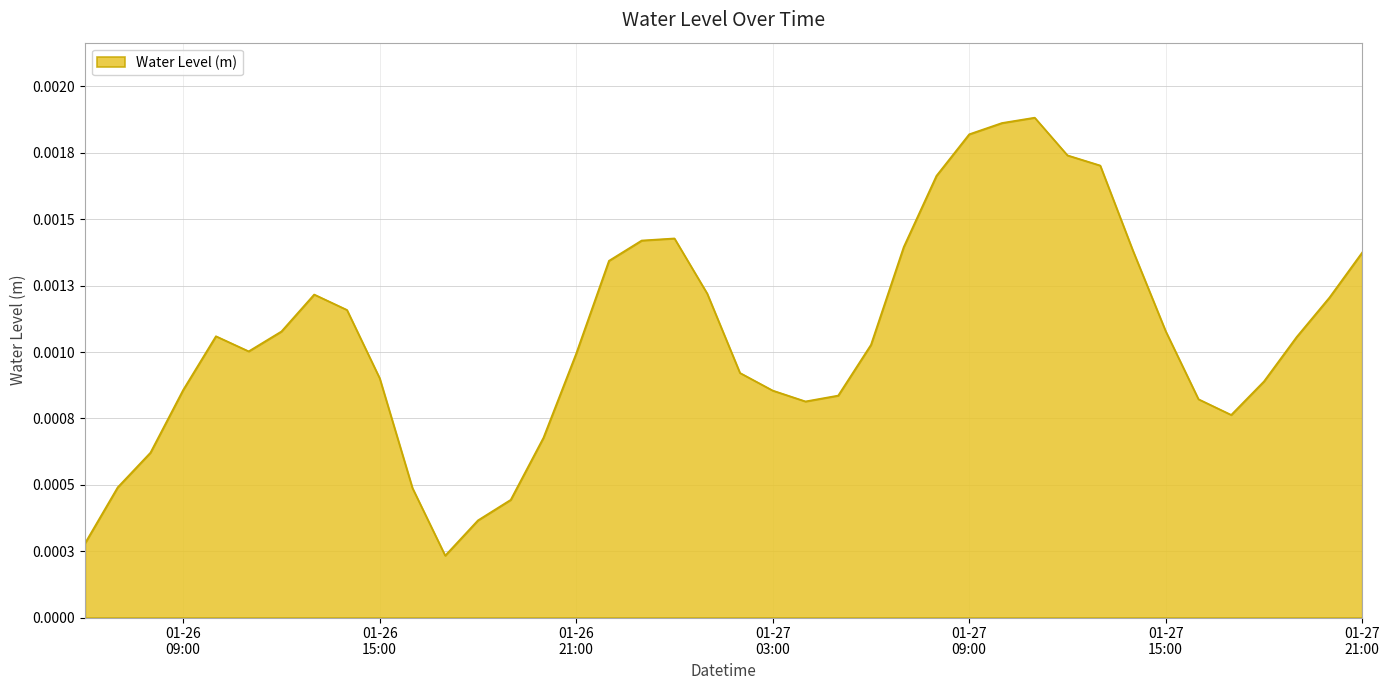

What is the label of the 17th point from the right?

2023-01-27 05:00